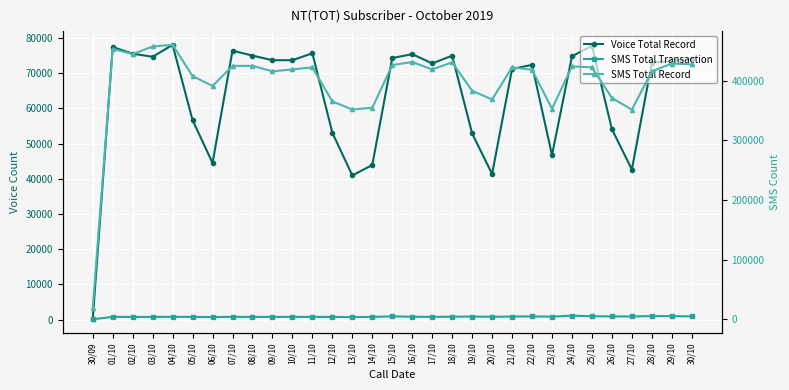

At which category is the sum across all series the highest?

04/10